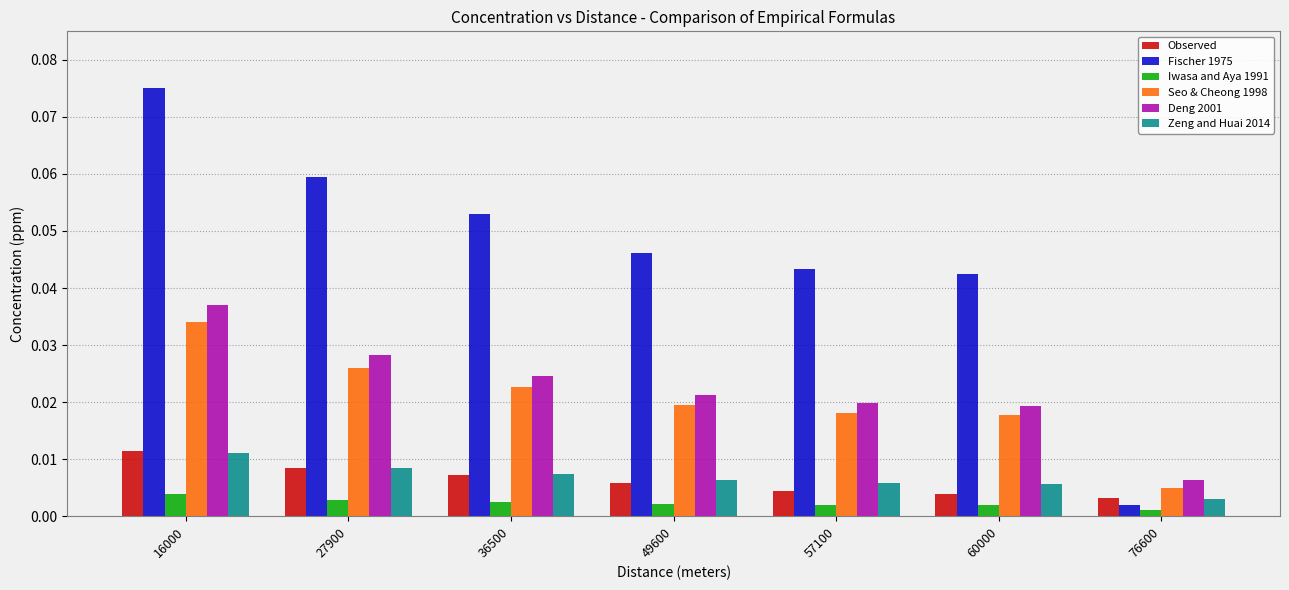

How many Iwasa and Aya 1991 values are between 0 and 1?

7